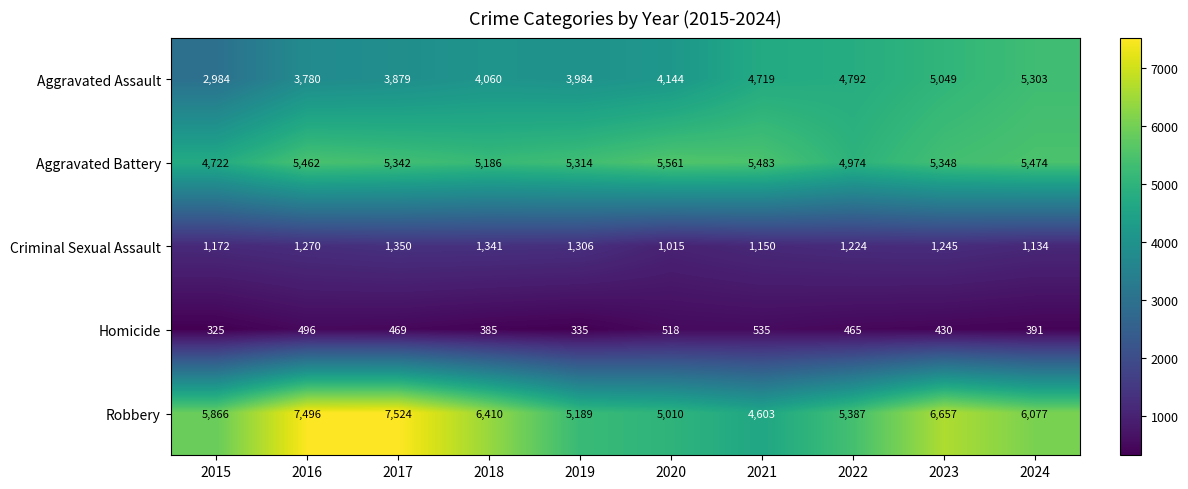

How many distinct data groups are displayed?

5